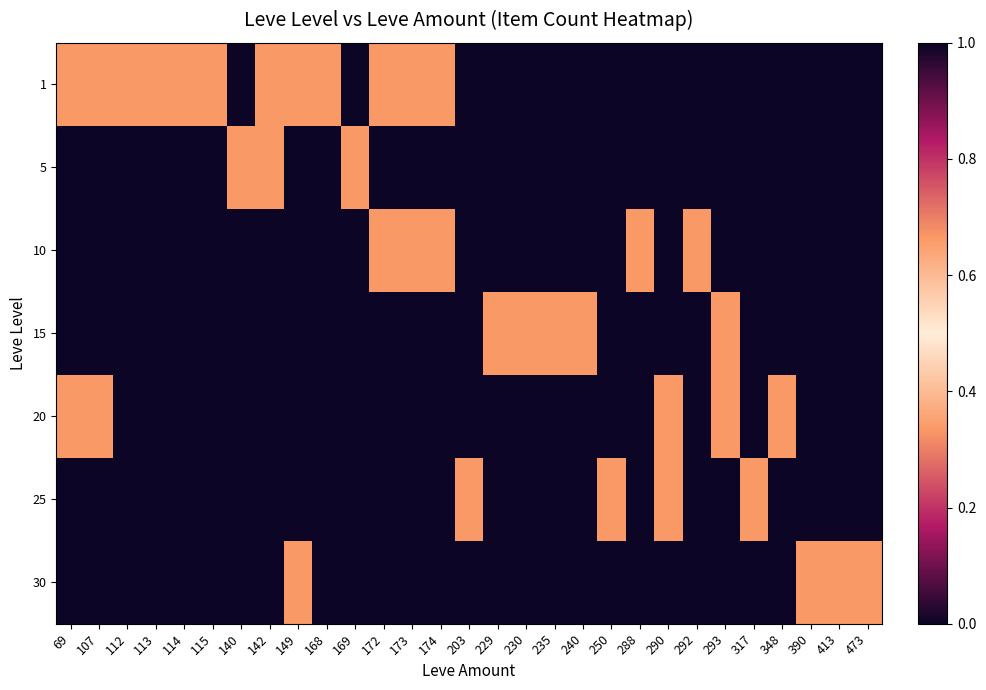

Reading left to right, what are all the values shown in this chart?

1: 69=0.3	107=0.3	112=0.7	113=0.7	114=0.3	115=0.3	140=1.0	142=0.7	149=0.3	168=0.3	169=0.0	172=0.3	173=0.3	174=0.3	203=0.0	229=0.0	230=0.0	235=0.0	240=0.0	250=0.0	288=0.0	290=0.0	292=0.0	293=0.0	317=0.0	348=0.0	390=0.0	413=0.0	473=0.0
5: 69=0.0	107=0.0	112=0.0	113=0.0	114=0.0	115=0.0	140=0.7	142=0.7	149=0.0	168=0.0	169=0.3	172=0.0	173=0.0	174=0.0	203=0.0	229=0.0	230=0.0	235=0.0	240=0.0	250=0.0	288=0.0	290=0.0	292=0.0	293=0.0	317=0.0	348=0.0	390=0.0	413=0.0	473=0.0
10: 69=0.0	107=0.0	112=0.0	113=0.0	114=0.0	115=0.0	140=0.0	142=0.0	149=0.0	168=0.0	169=0.0	172=0.3	173=0.3	174=0.3	203=0.0	229=0.0	230=0.0	235=0.0	240=0.0	250=0.0	288=0.3	290=0.0	292=0.3	293=0.0	317=0.0	348=0.0	390=0.0	413=0.0	473=0.0
15: 69=0.0	107=0.0	112=0.0	113=0.0	114=0.0	115=0.0	140=0.0	142=0.0	149=0.0	168=0.0	169=0.0	172=0.0	173=0.0	174=0.0	203=0.0	229=0.3	230=0.3	235=0.3	240=0.7	250=0.0	288=0.0	290=0.0	292=0.0	293=0.7	317=0.0	348=0.0	390=0.0	413=0.0	473=0.0
20: 69=0.3	107=0.3	112=0.0	113=0.0	114=0.0	115=0.0	140=0.0	142=0.0	149=0.0	168=0.0	169=0.0	172=0.0	173=0.0	174=0.0	203=0.0	229=0.0	230=0.0	235=0.0	240=0.0	250=0.0	288=0.0	290=0.3	292=0.0	293=0.3	317=0.0	348=0.7	390=0.0	413=0.0	473=0.0
25: 69=0.0	107=0.0	112=0.0	113=0.0	114=0.0	115=0.0	140=0.0	142=0.0	149=0.0	168=0.0	169=0.0	172=0.0	173=0.0	174=0.0	203=0.7	229=0.0	230=0.0	235=0.0	240=0.0	250=0.7	288=0.0	290=0.3	292=0.0	293=0.0	317=0.3	348=0.0	390=0.0	413=0.0	473=0.0
30: 69=0.0	107=0.0	112=0.0	113=0.0	114=0.0	115=0.0	140=0.0	142=0.0	149=0.3	168=0.0	169=0.0	172=0.0	173=0.0	174=0.0	203=0.0	229=0.0	230=0.0	235=0.0	240=0.0	250=0.0	288=0.0	290=0.0	292=0.0	293=0.0	317=0.0	348=0.0	390=0.3	413=0.3	473=0.3